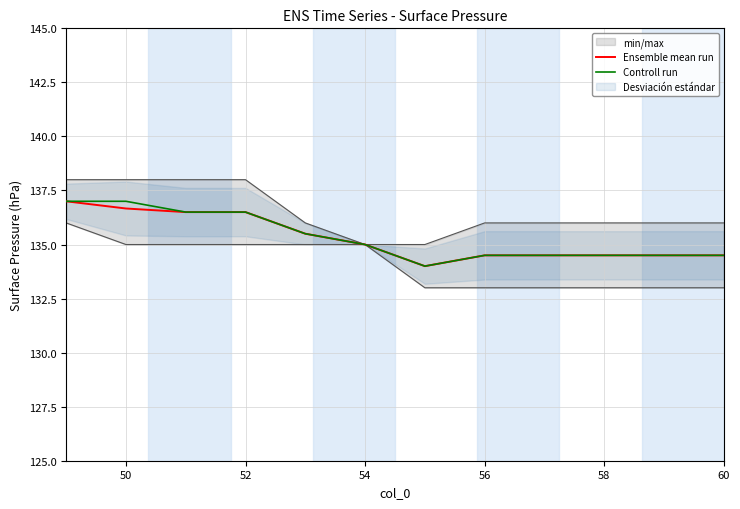

The value of Ensemble mean run at 50 is 136.7. True or false?

True